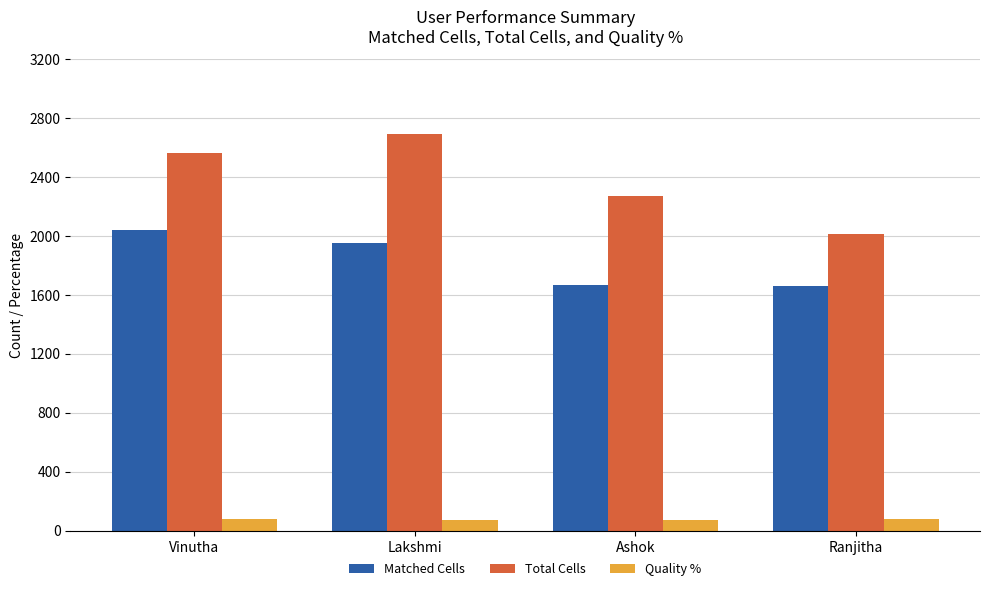

What are all the series names shown in the legend?

Matched Cells, Total Cells, Quality %